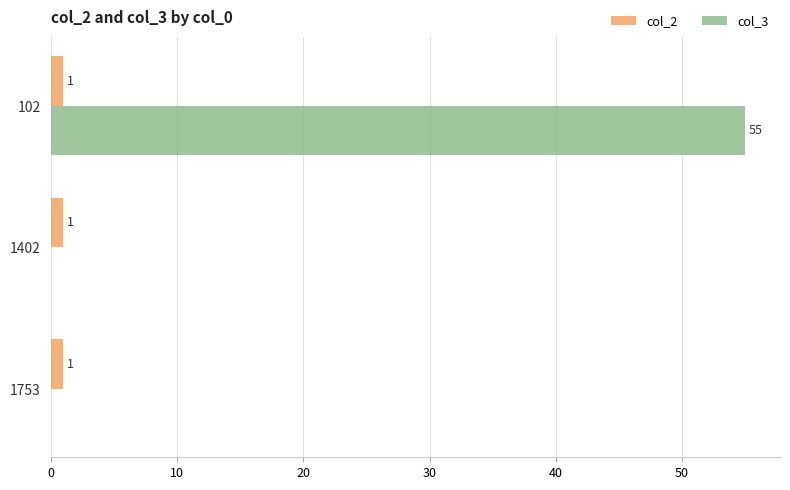

How many col_3 values are between 0 and 55?

3